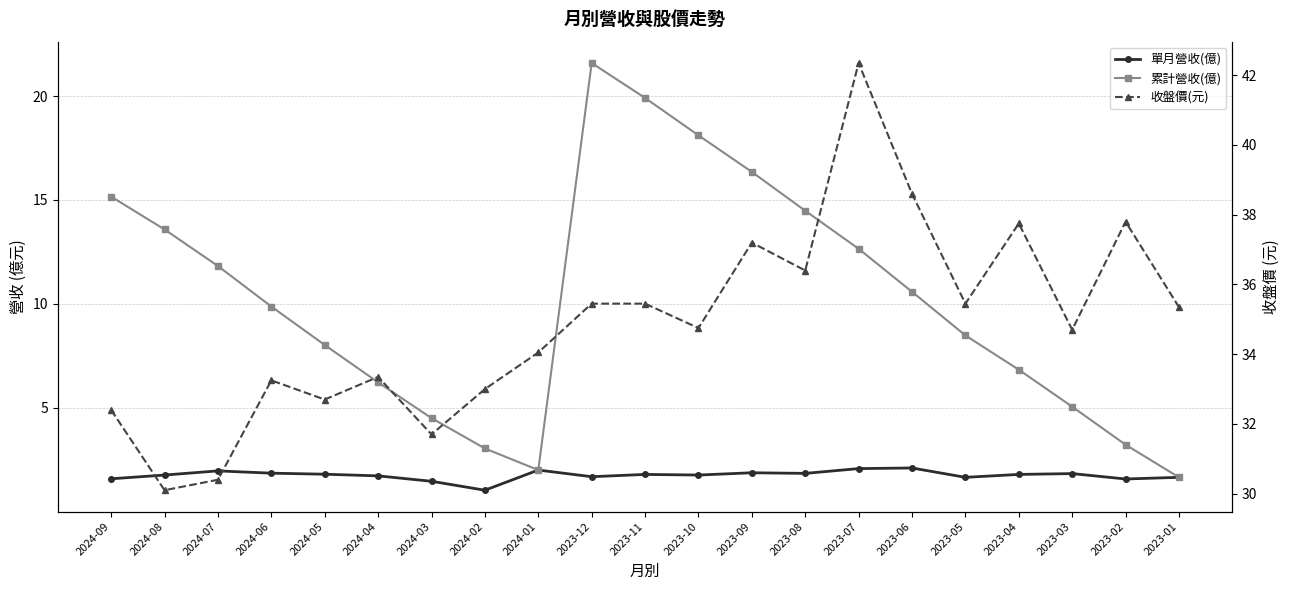

What is the label of the 9th point from the left?

2024-01